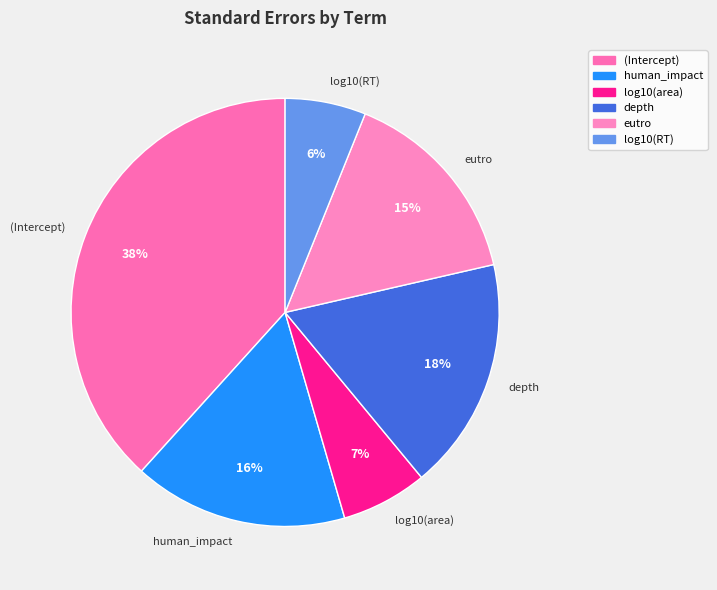

To the nearest percent, what is the difference between the largest and smallest slice percentages?

32%